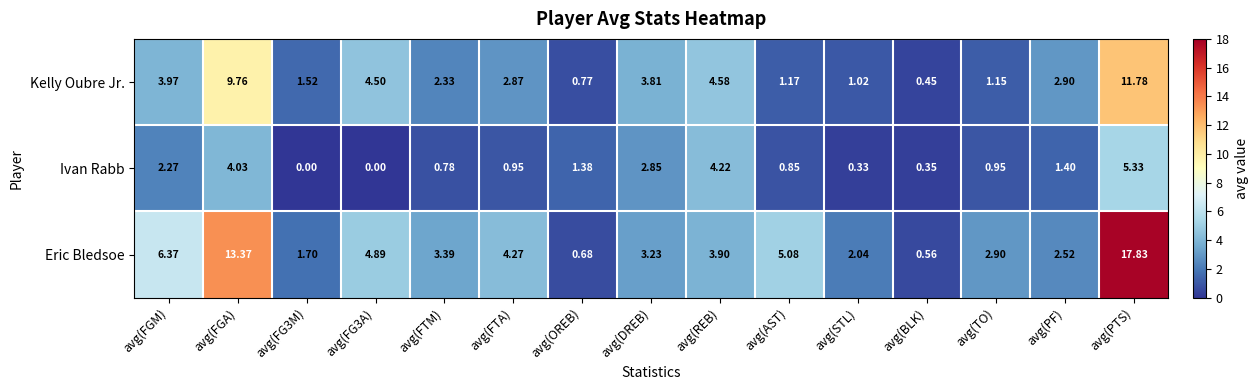

Count the number of categories in the chart.

15